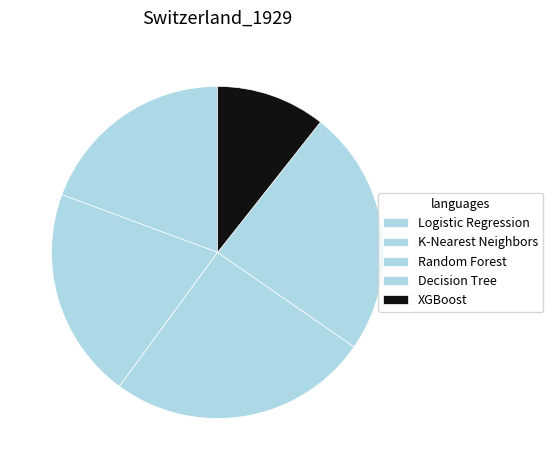

Is there a majority slice in this chart?

No